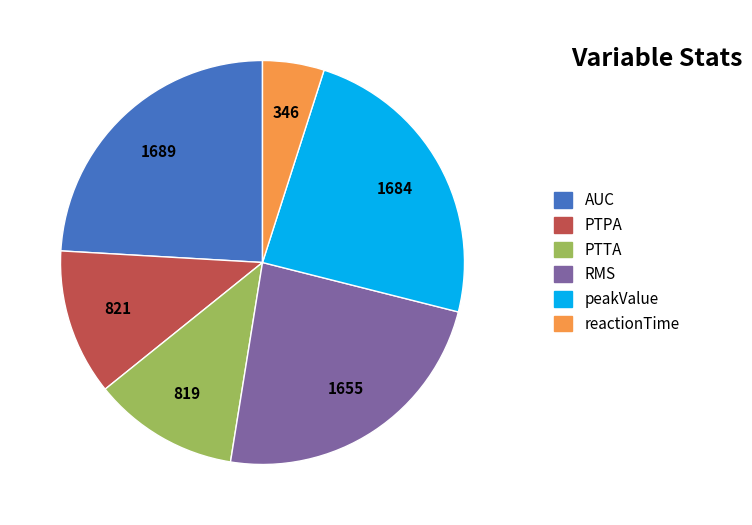

The PTTA slice represents 12% of the pie. True or false?

True